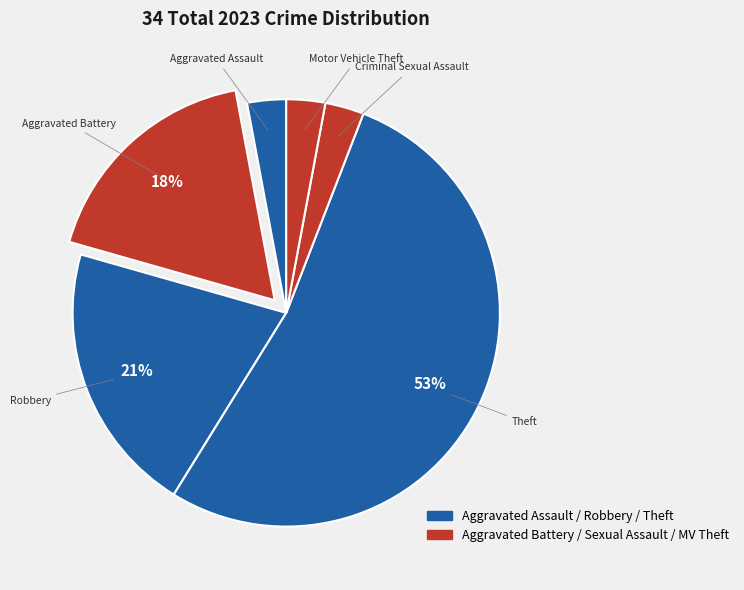

How many segments does this pie chart have?

6